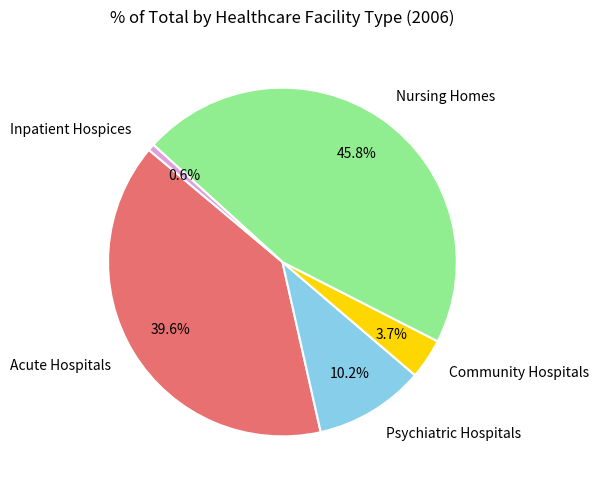

Rank the categories by value from highest to lowest.

Nursing Homes, Acute Hospitals, Psychiatric Hospitals, Community Hospitals, Inpatient Hospices